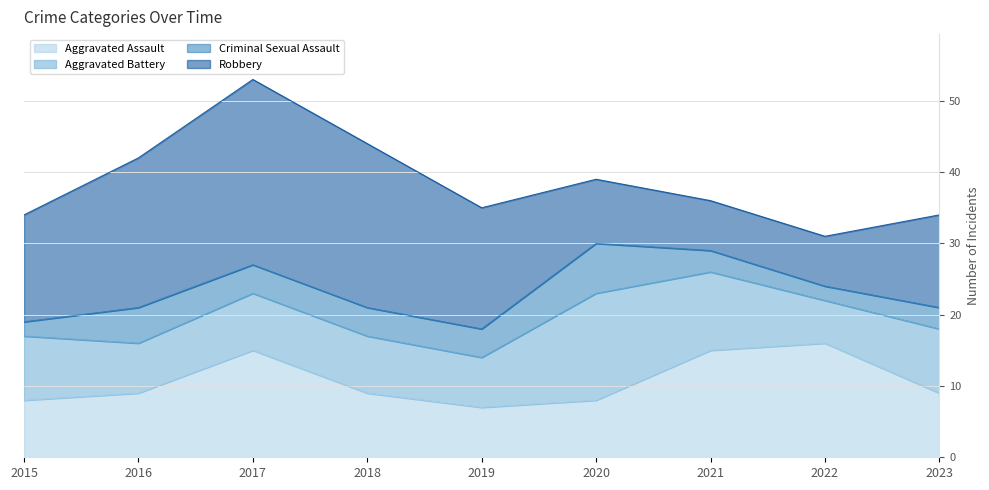

Between 2023 and 2022, which is larger?

2022